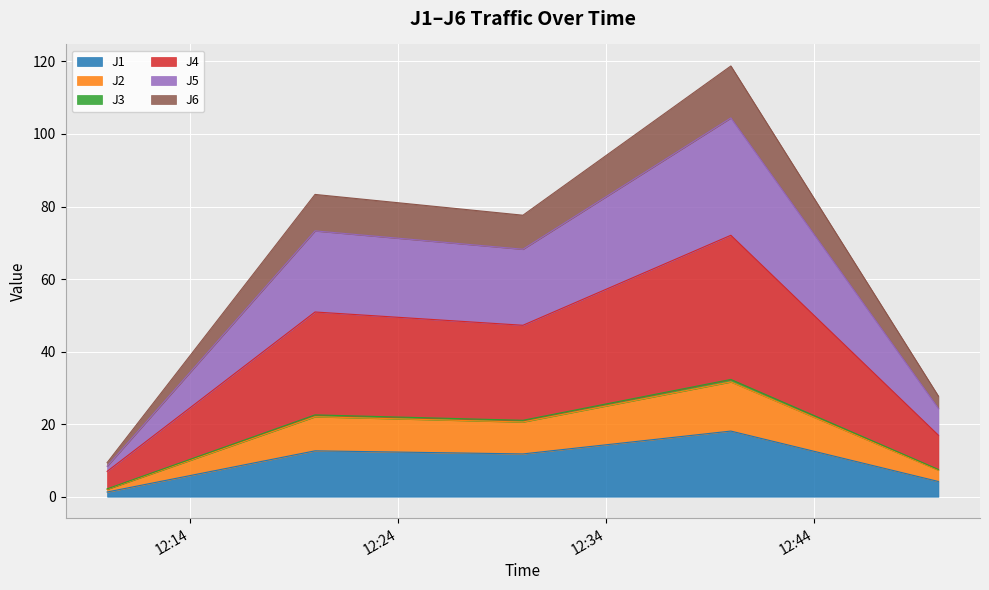

Rank the categories by J4 value from highest to lowest.

2022-12-06 12:40:00, 2022-12-06 12:20:00, 2022-12-06 12:30:00, 2022-12-06 12:49:59, 2022-12-06 12:10:00